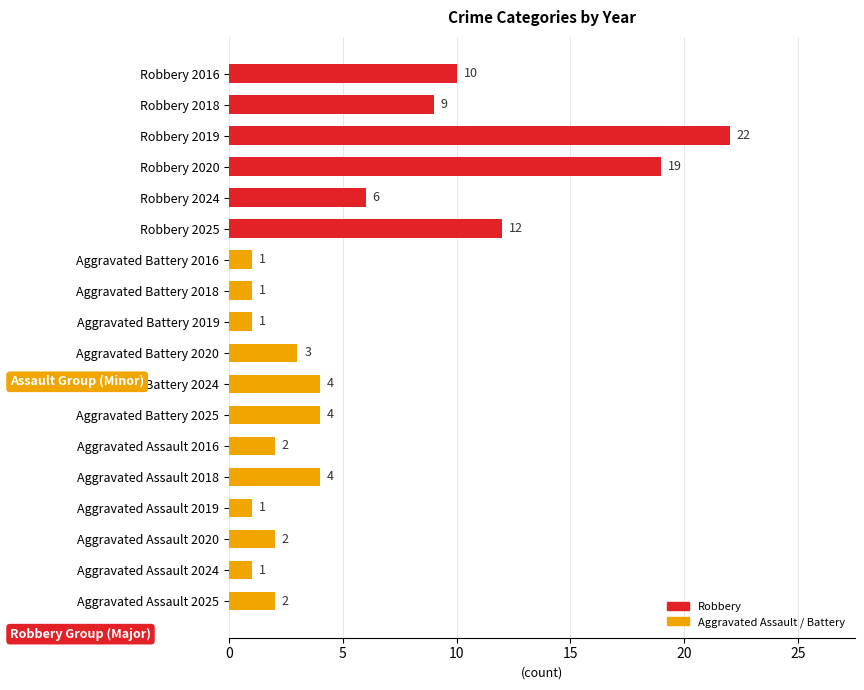

What is the ratio of the value at Aggravated Assault 2016 to the value at Aggravated Assault 2024?

2.0